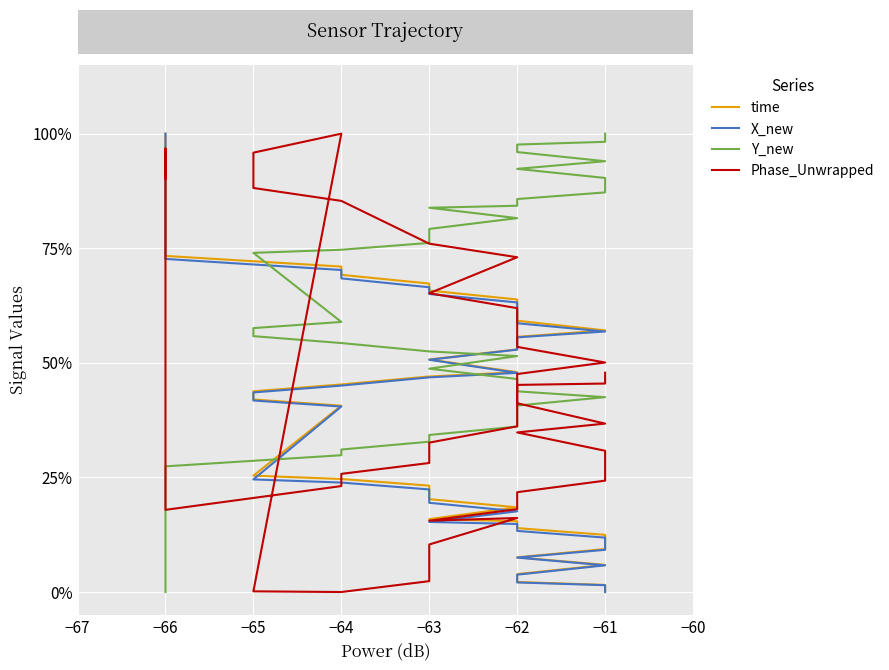

Where does the X_new series first go above 43?

20